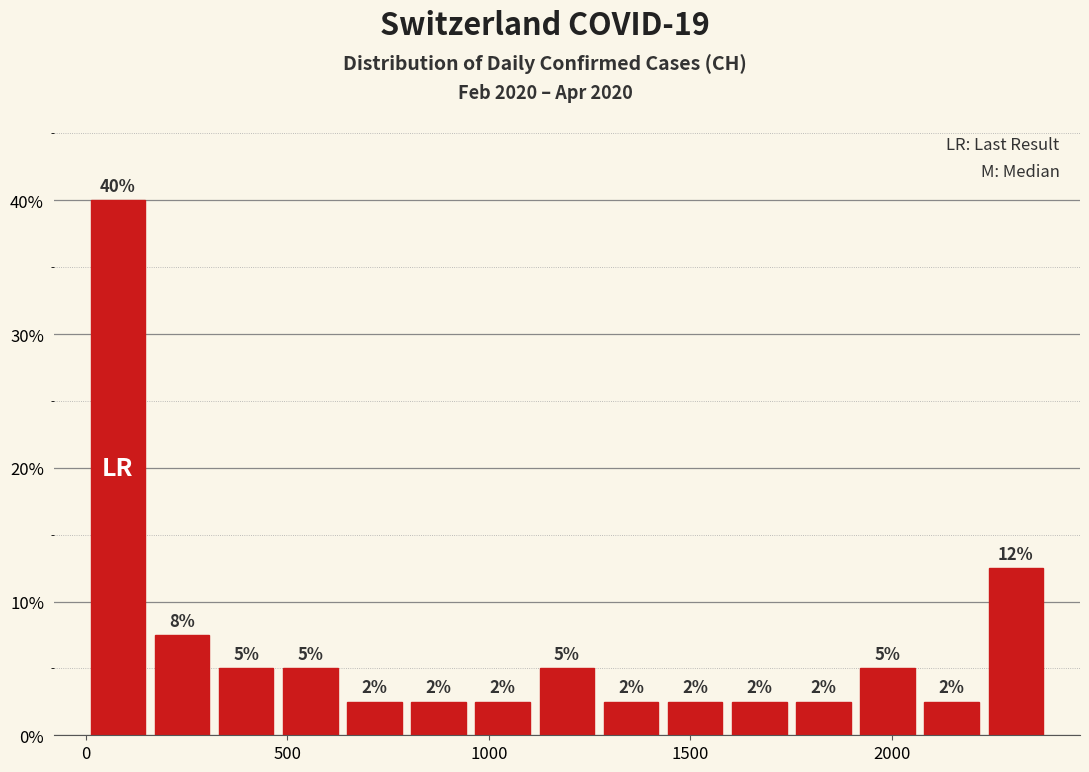

Read against the x-axis, roughly where is the centre of the tallest bar?

100